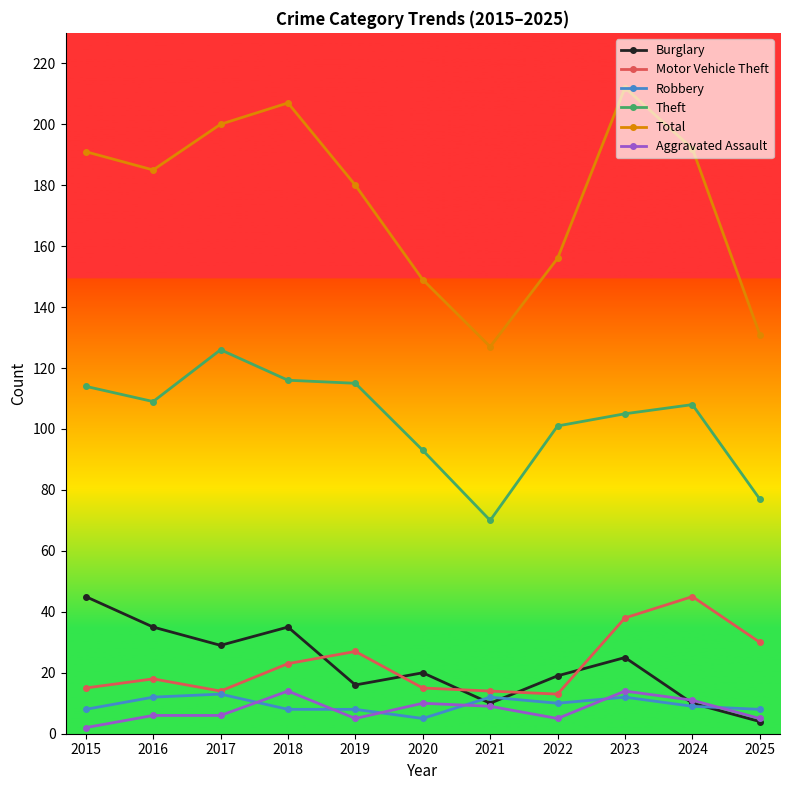

Read the Aggravated Assault value at 2021.

9